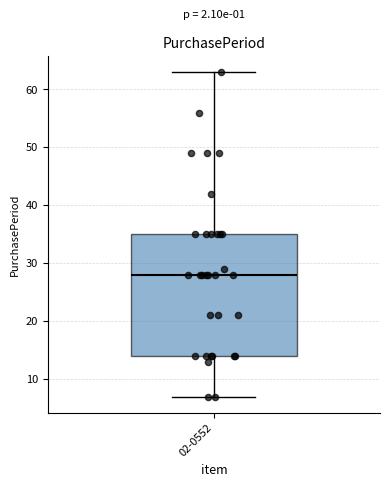

Transcribe this box plot: give where the median line is, the range the box spans, and where the two whiskers end, as read against the y-axis. The values are not printed on the chart, so give them approximately, as read against the axis.

median 28, box 14 to 35, whiskers 7 to 63